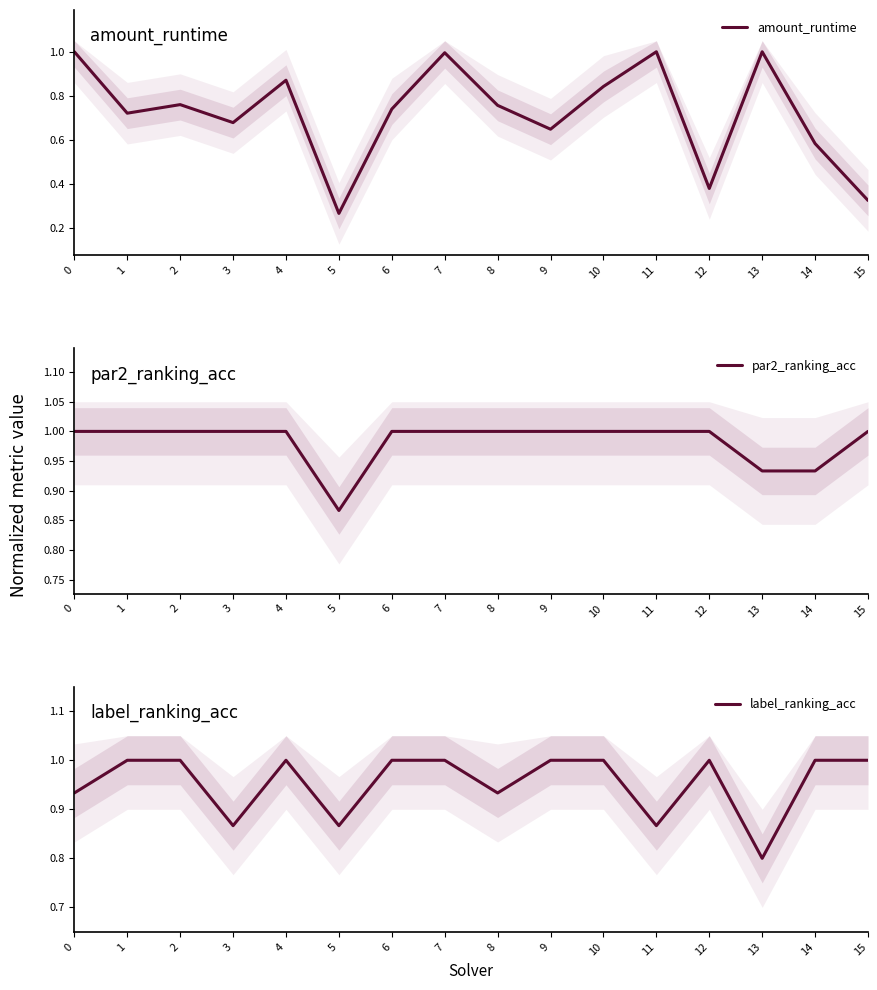

What is the highest value of the amount_runtime series?

1.0